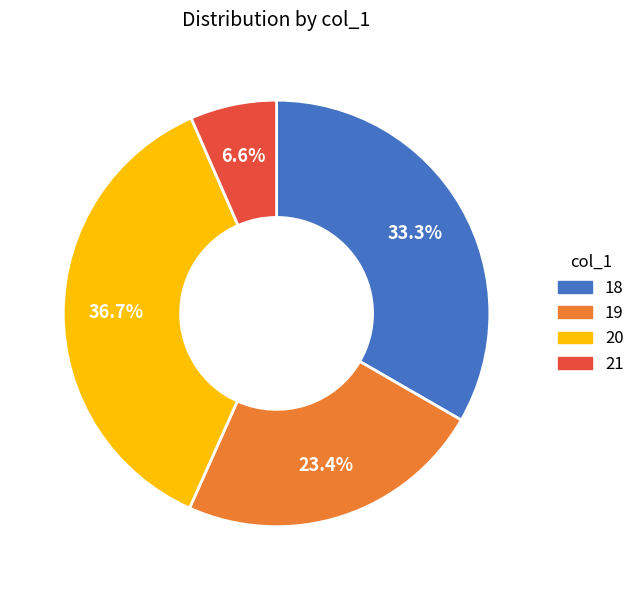

Between 19 and 21, which is larger?

19